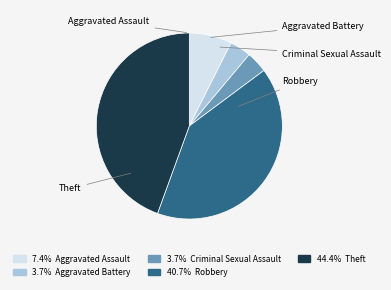

Is the sum of Aggravated Battery and Robbery greater than half?

No